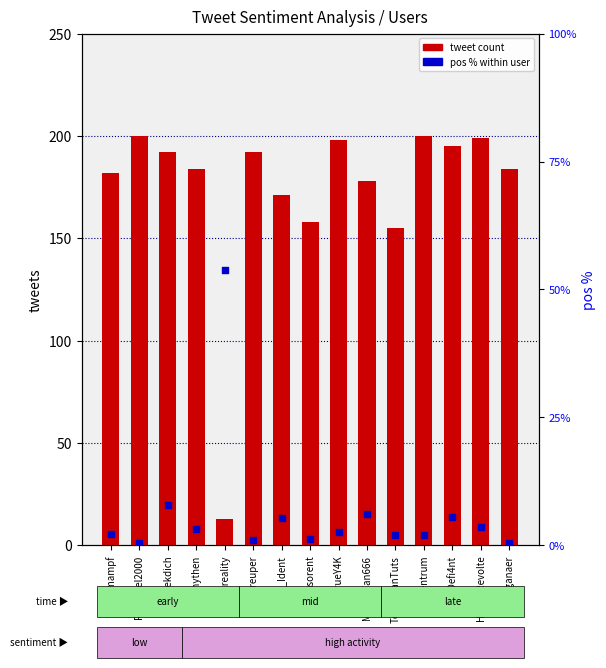

Which series contains the lowest Y value?

pos % within user